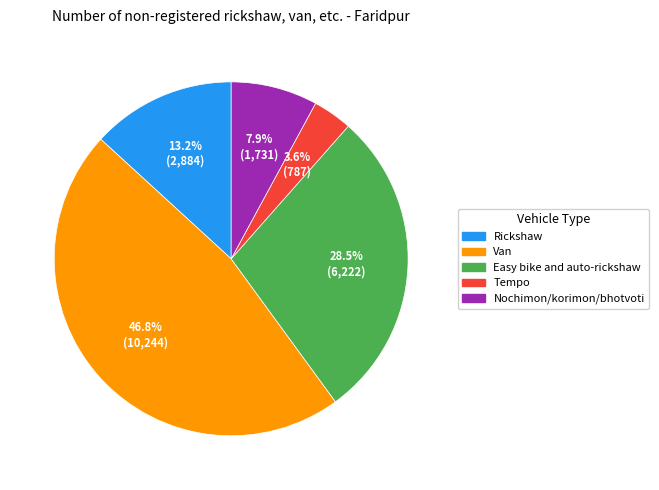

How many segments does this pie chart have?

5